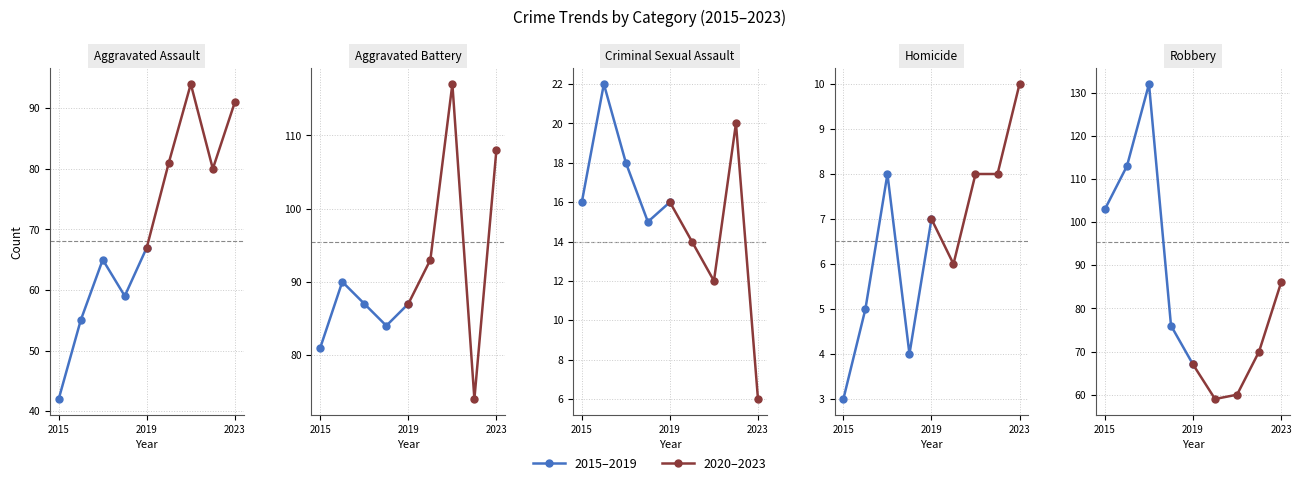

How many values in the 2015–2019 series exceed 103?

2